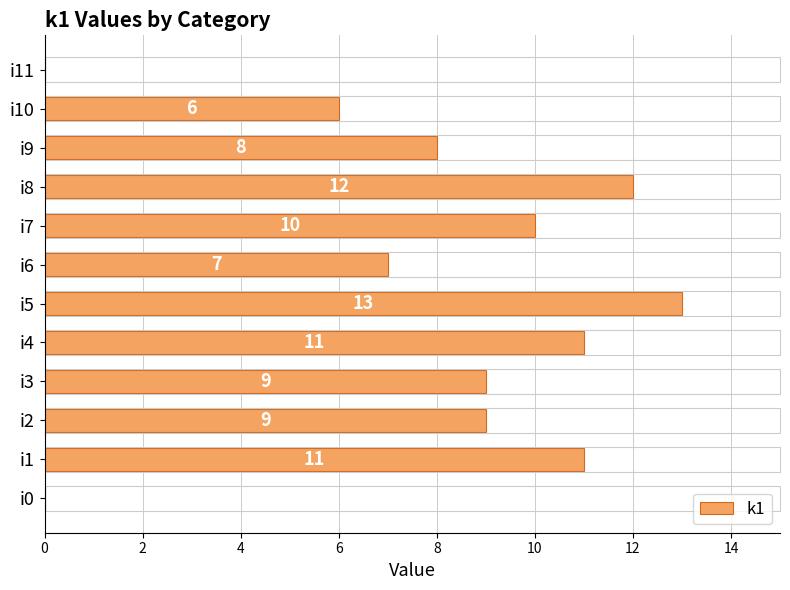

Between i7 and i9, which is larger?

i7